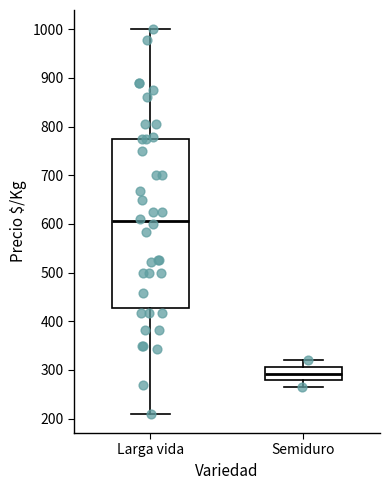

Comparing the boxes themselves (not the whiskers), which one is the tallest?

Larga vida